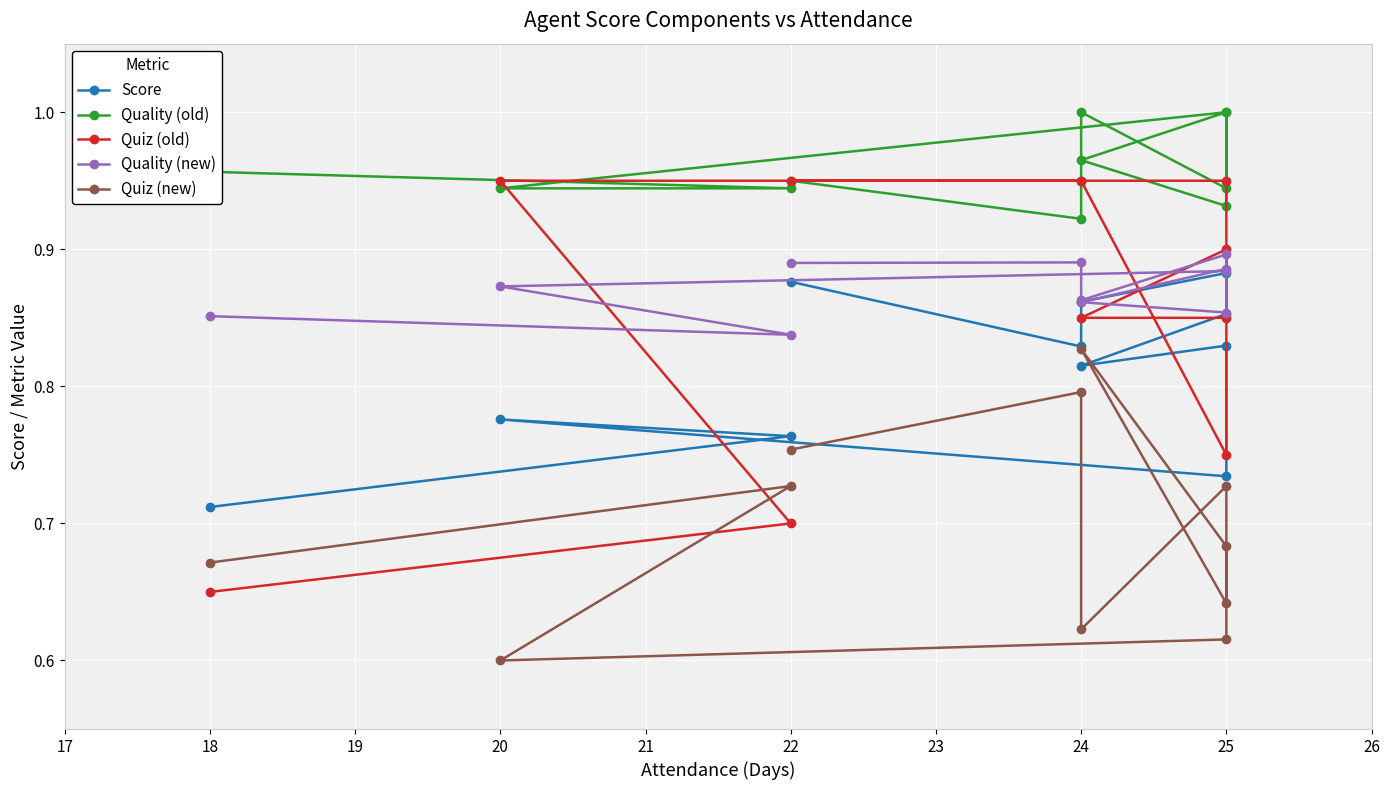

What is the difference between the maximum and minimum values in the Quiz (new) series?

0.2